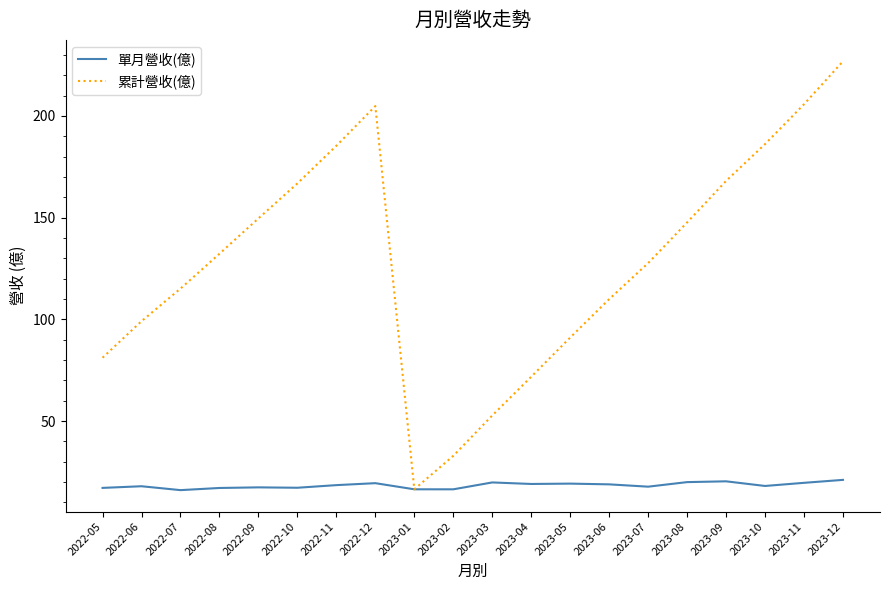

The 單月營收(億) series shows 20.4 at 2023-09. True or false?

True